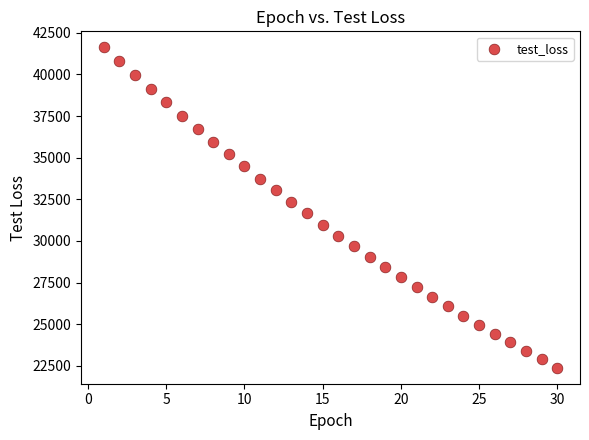

What is the range of Y values (max minus min)?

19241.3